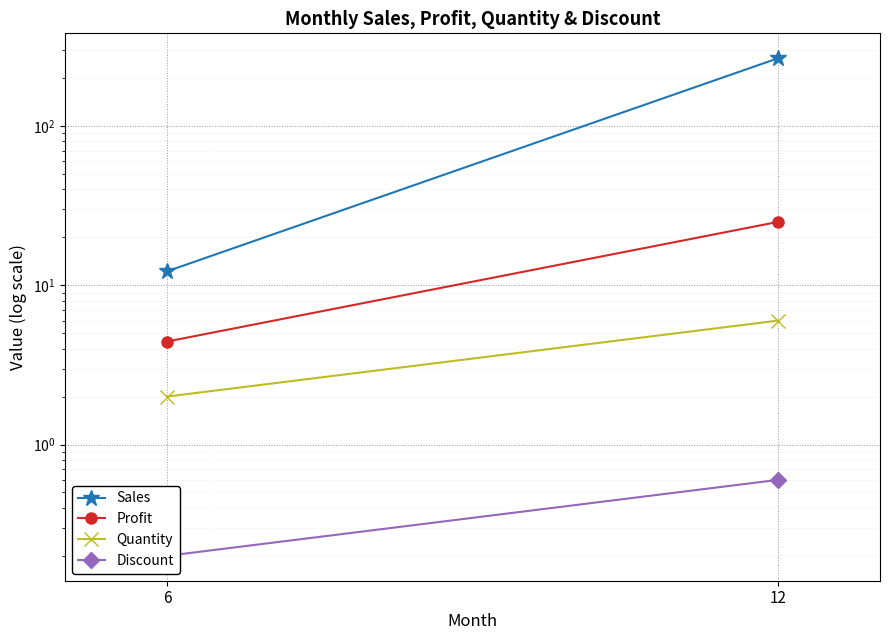

Is it true that Sales equals 266.4 at 12?

True